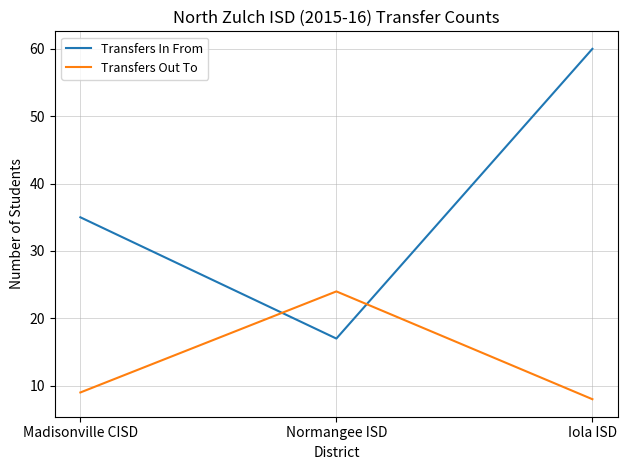

Read the Transfers In From value at Normangee ISD.

17